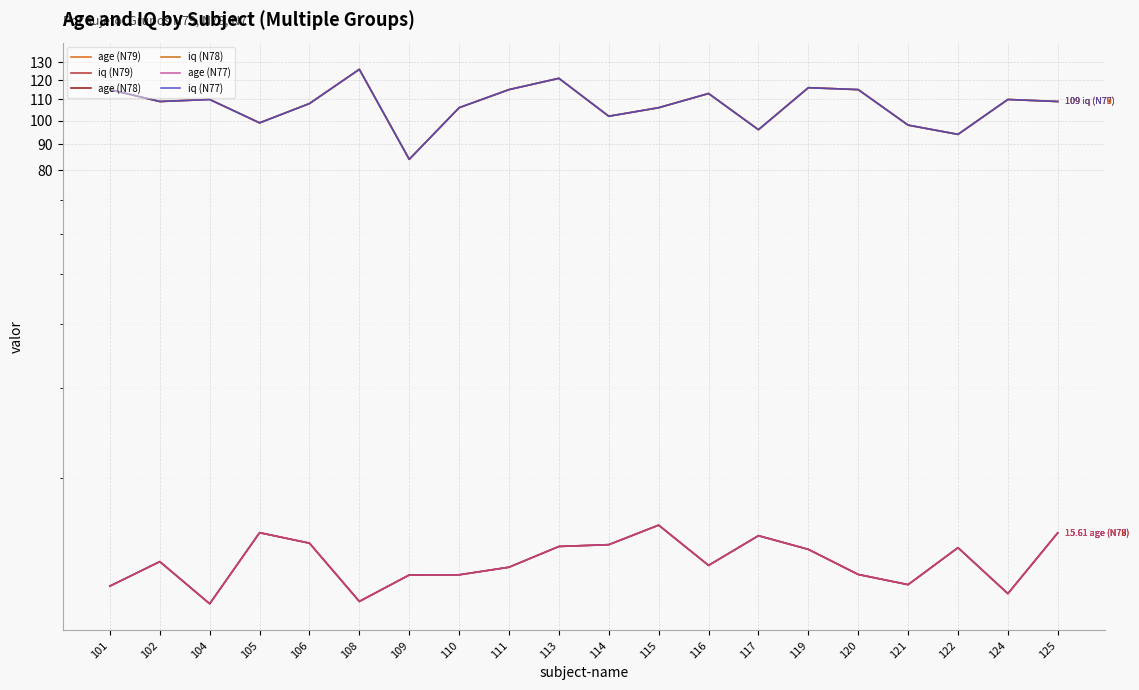

Reading left to right, list all the values displayed in this chart.

age (N79): 101=12.3	102=13.7	104=11.3	105=15.6	106=14.9	108=11.5	109=12.9	110=12.9	111=13.4	113=14.7	114=14.8	115=16.2	116=13.5	117=15.4	119=14.5	120=12.9	121=12.4	122=14.6	124=11.9	125=15.6
iq (N79): 101=115.0	102=109.0	104=110.0	105=99.0	106=108.0	108=126.0	109=84.0	110=106.0	111=115.0	113=121.0	114=102.0	115=106.0	116=113.0	117=96.0	119=116.0	120=115.0	121=98.0	122=94.0	124=110.0	125=109.0
age (N78): 101=12.3	102=13.7	104=11.3	105=15.6	106=14.9	108=11.5	109=12.9	110=12.9	111=13.4	113=14.7	114=14.8	115=16.2	116=13.5	117=15.4	119=14.5	120=12.9	121=12.4	122=14.6	124=11.9	125=15.6
iq (N78): 101=115.0	102=109.0	104=110.0	105=99.0	106=108.0	108=126.0	109=84.0	110=106.0	111=115.0	113=121.0	114=102.0	115=106.0	116=113.0	117=96.0	119=116.0	120=115.0	121=98.0	122=94.0	124=110.0	125=109.0
age (N77): 101=12.3	102=13.7	104=11.3	105=15.6	106=14.9	108=11.5	109=12.9	110=12.9	111=13.4	113=14.7	114=14.8	115=16.2	116=13.5	117=15.4	119=14.5	120=12.9	121=12.4	122=14.6	124=11.9	125=15.6
iq (N77): 101=115.0	102=109.0	104=110.0	105=99.0	106=108.0	108=126.0	109=84.0	110=106.0	111=115.0	113=121.0	114=102.0	115=106.0	116=113.0	117=96.0	119=116.0	120=115.0	121=98.0	122=94.0	124=110.0	125=109.0